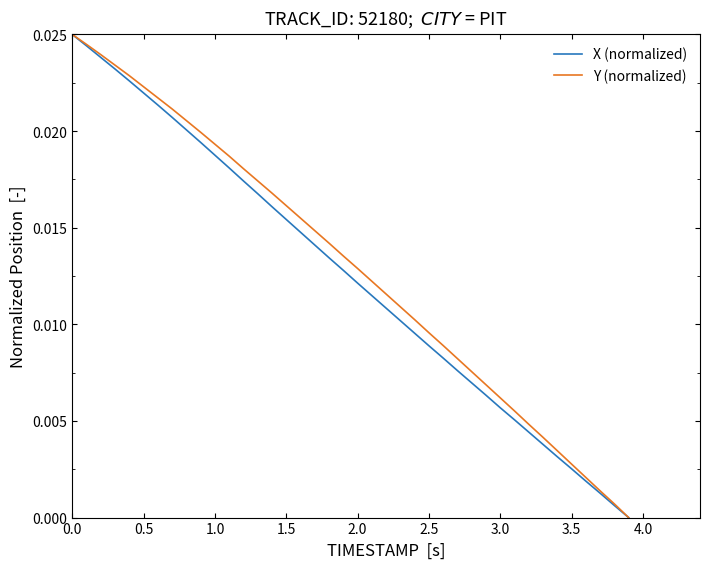

Which series changed the most between 0.5 and 2.5?

X (normalized)